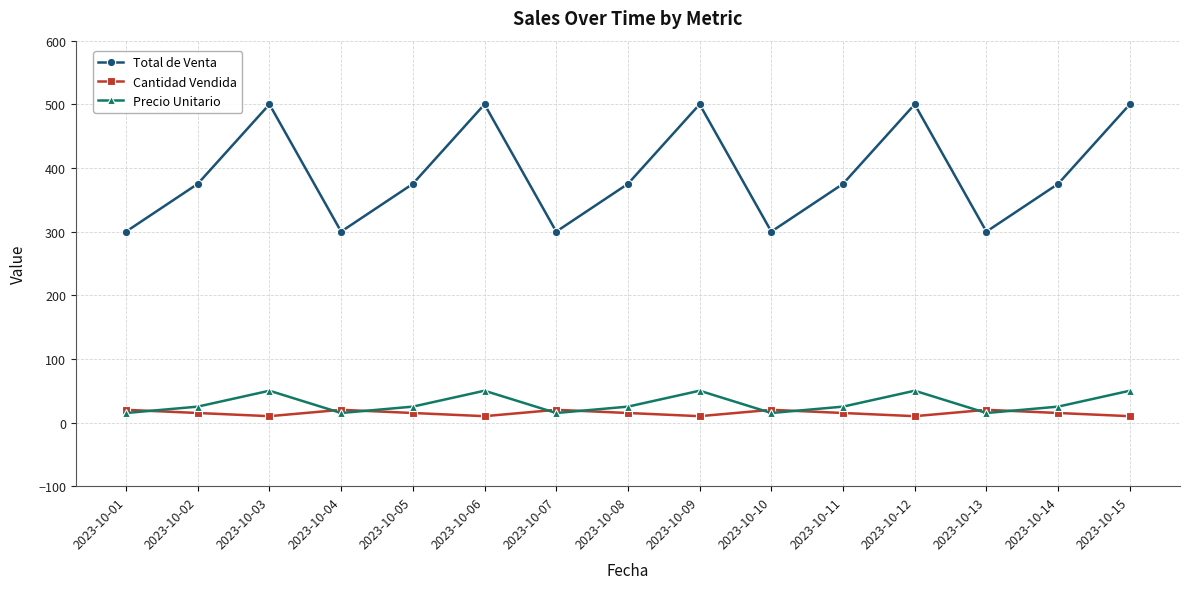

Is it true that Precio Unitario equals 25 at 2023-10-14?

True